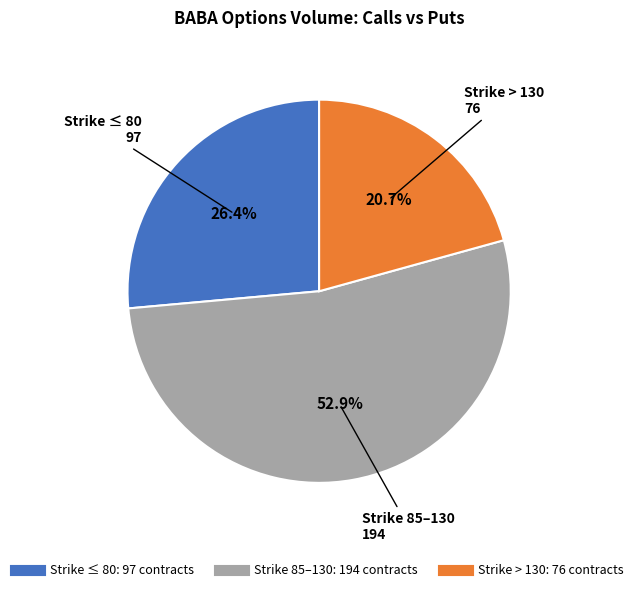

Is there a majority slice in this chart?

Yes